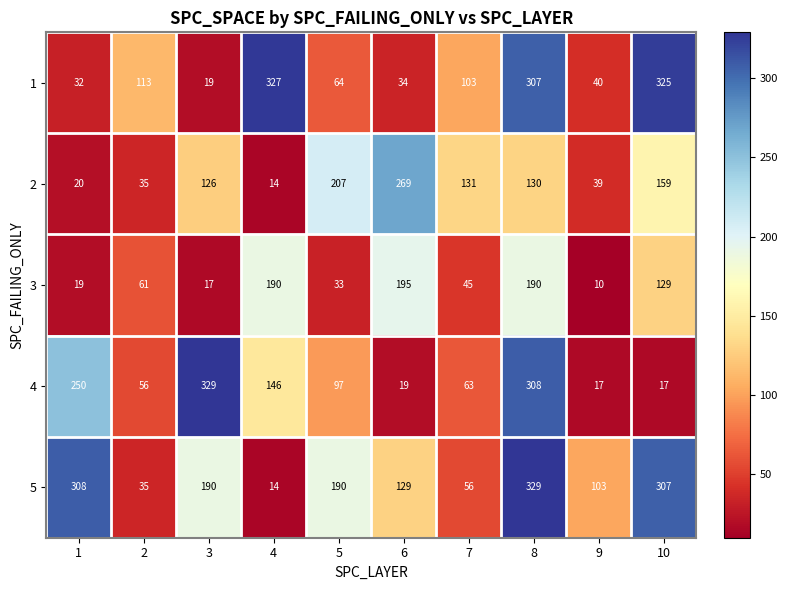

Read the 1 value at 4, to the nearest 5.

325